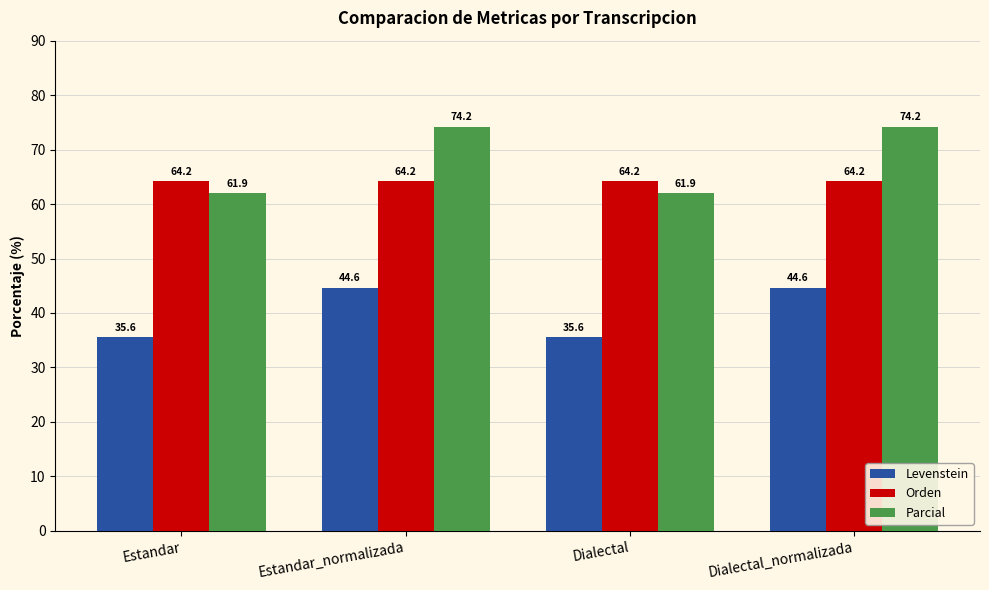

True or false: Parcial has a value of 74.2 at Estandar_normalizada.

True